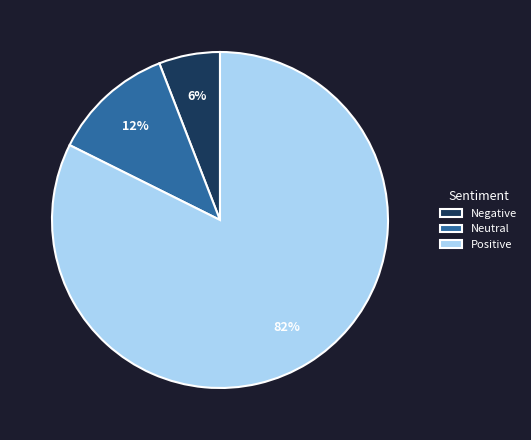

To the nearest percent, what portion does Neutral represent?

12%